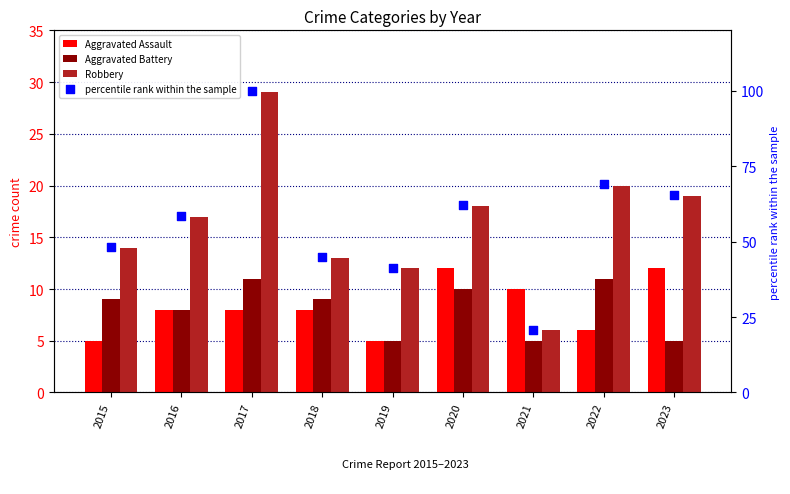

Which series has the widest spread of Y values?

percentile rank within the sample